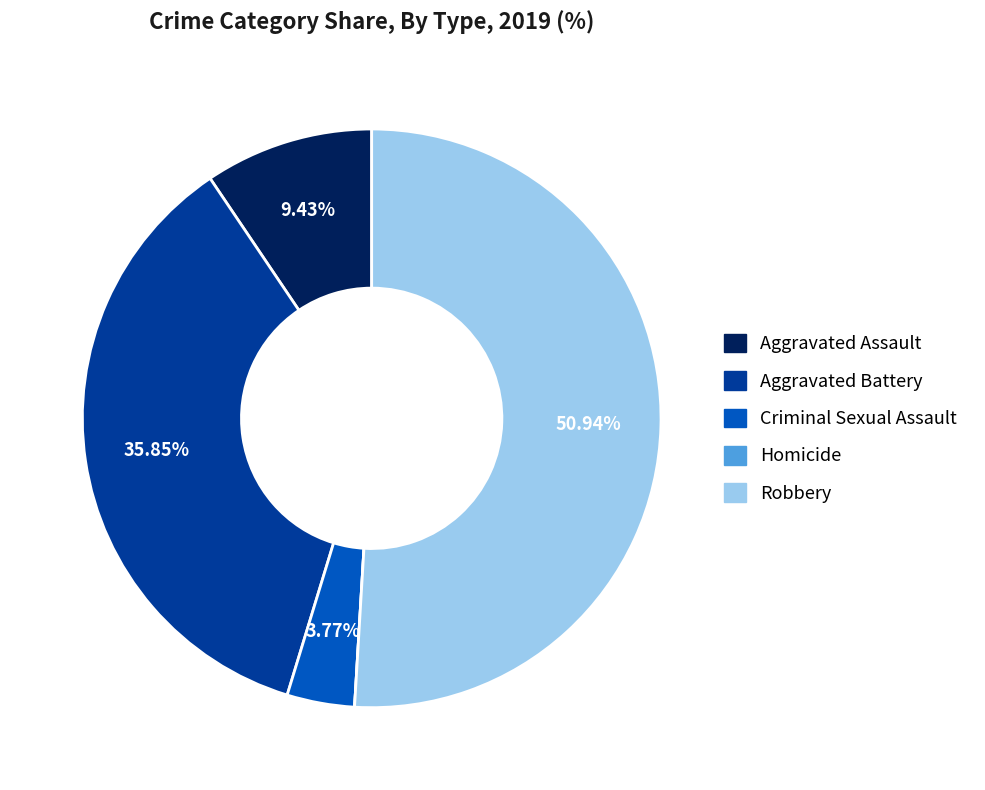

Which slice is the largest?

Robbery